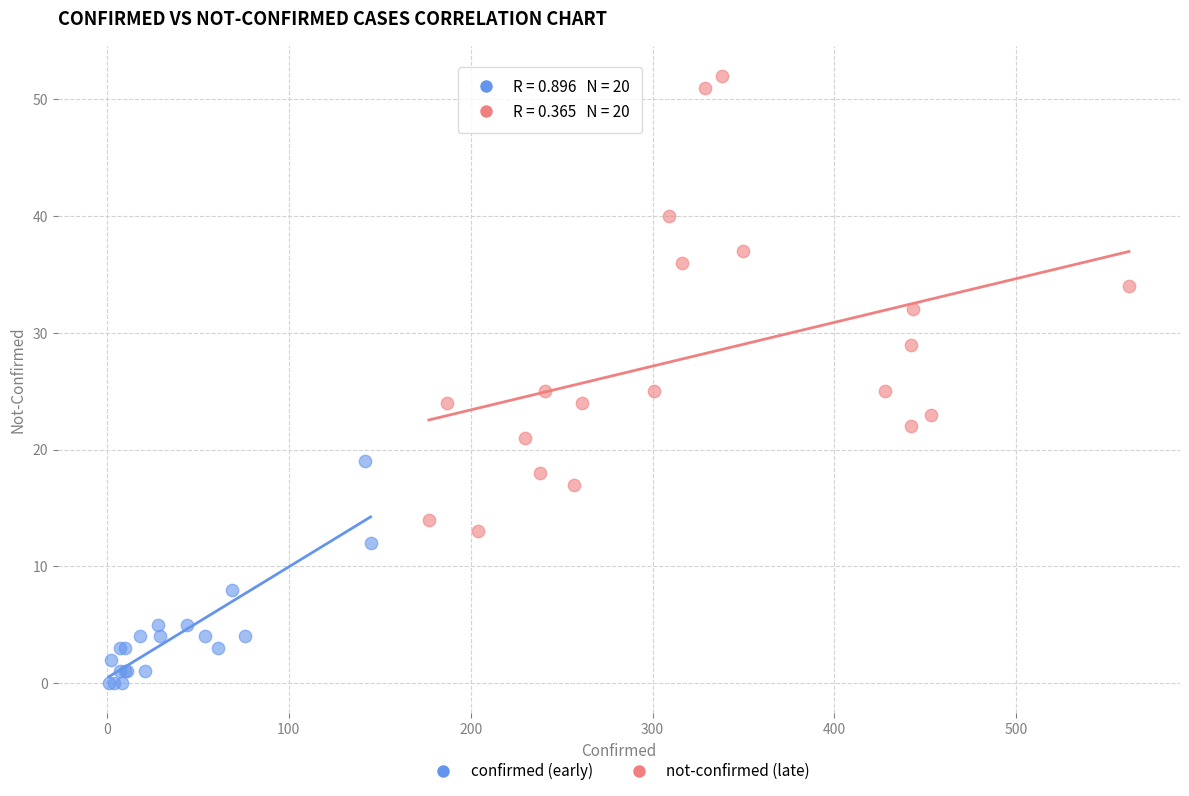

Which series reaches the minimum Y coordinate?

confirmed (early)